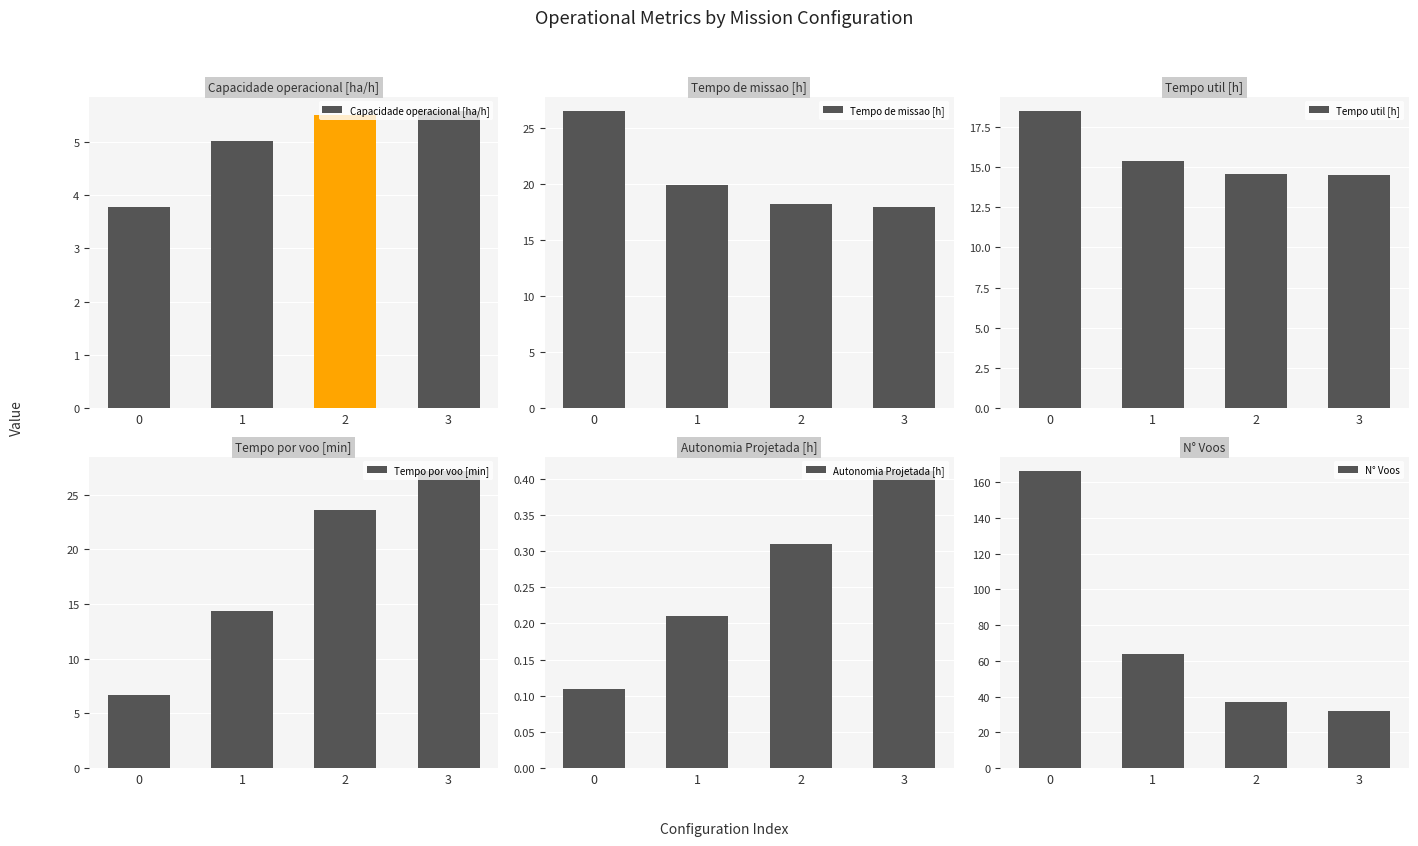

Which series has the largest total across all categories?

N° Voos